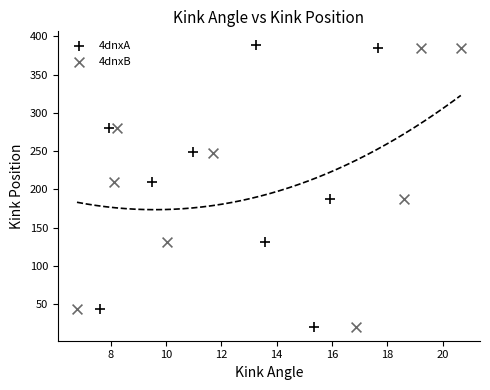

Which series has the widest spread of Y values?

4dnxA